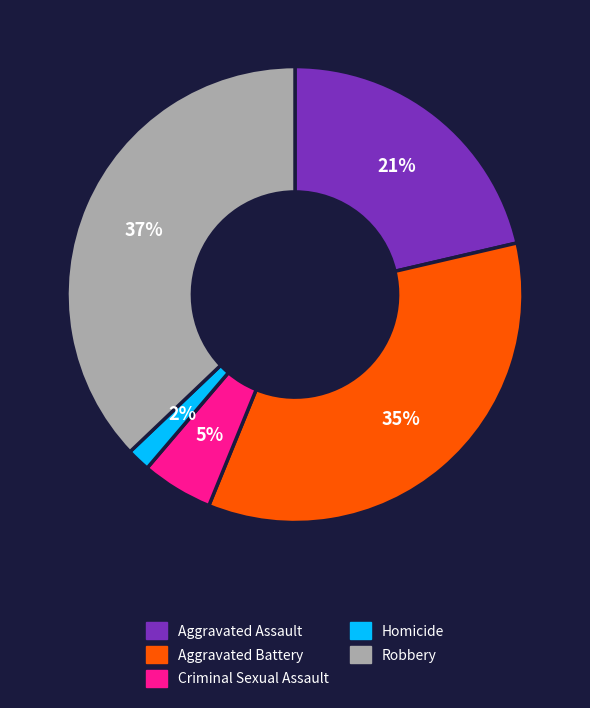

Between Aggravated Battery and Criminal Sexual Assault, which is larger?

Aggravated Battery